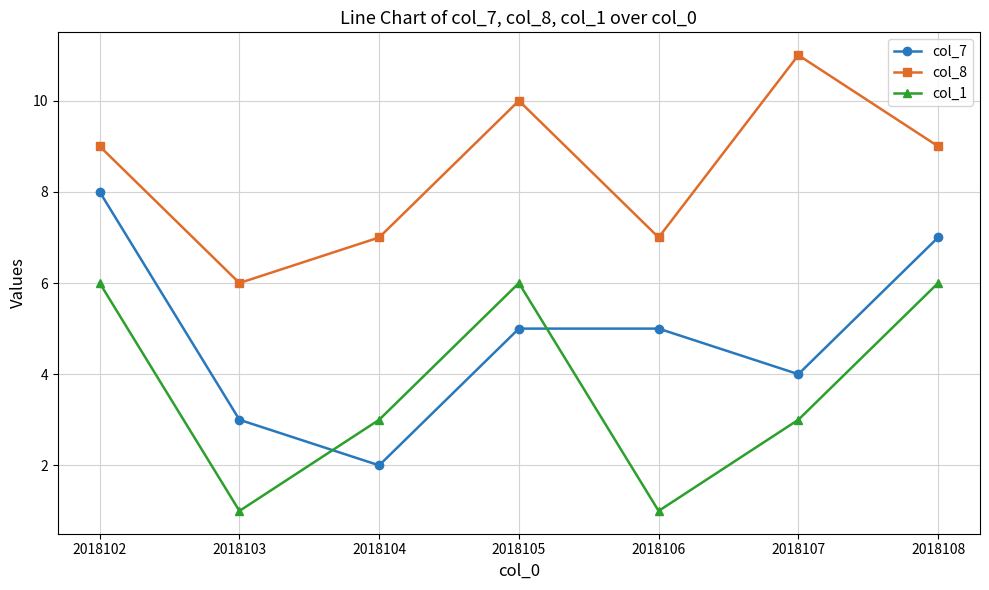

True or false: col_1 and col_8 intersect in this chart.

False